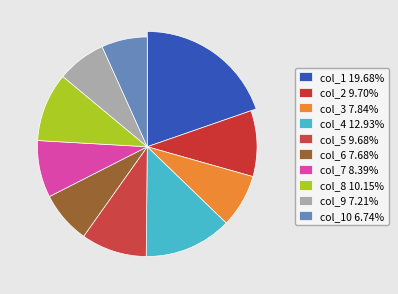

How many slices are in this pie chart?

10